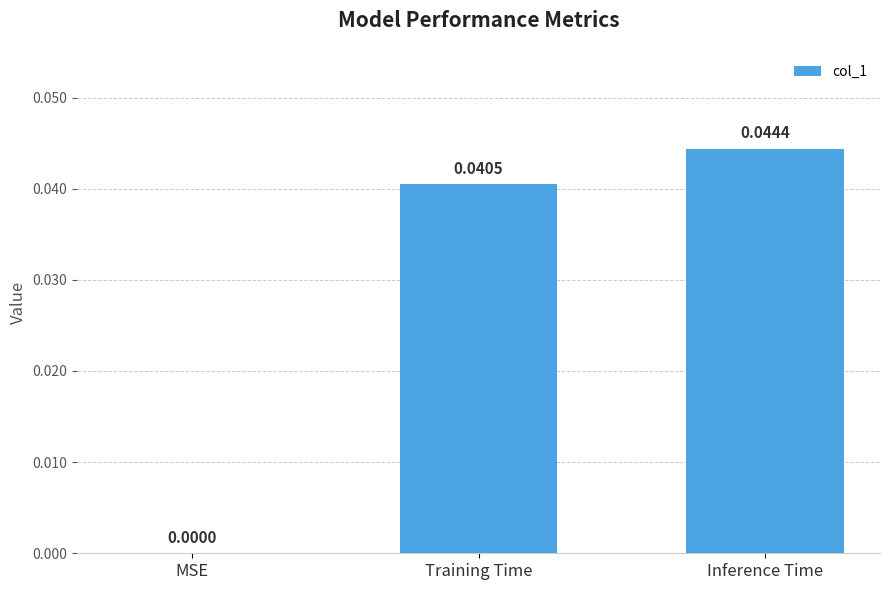

How many values are between 0 and 1?

3